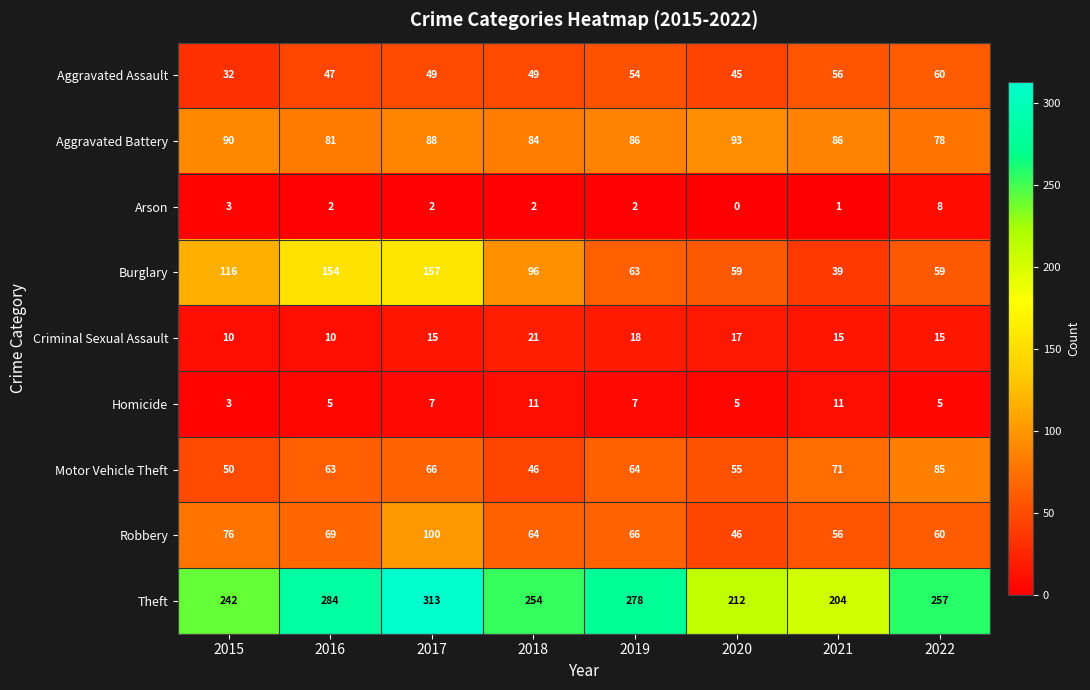

Where is Theft nearest to the value 258?

2022